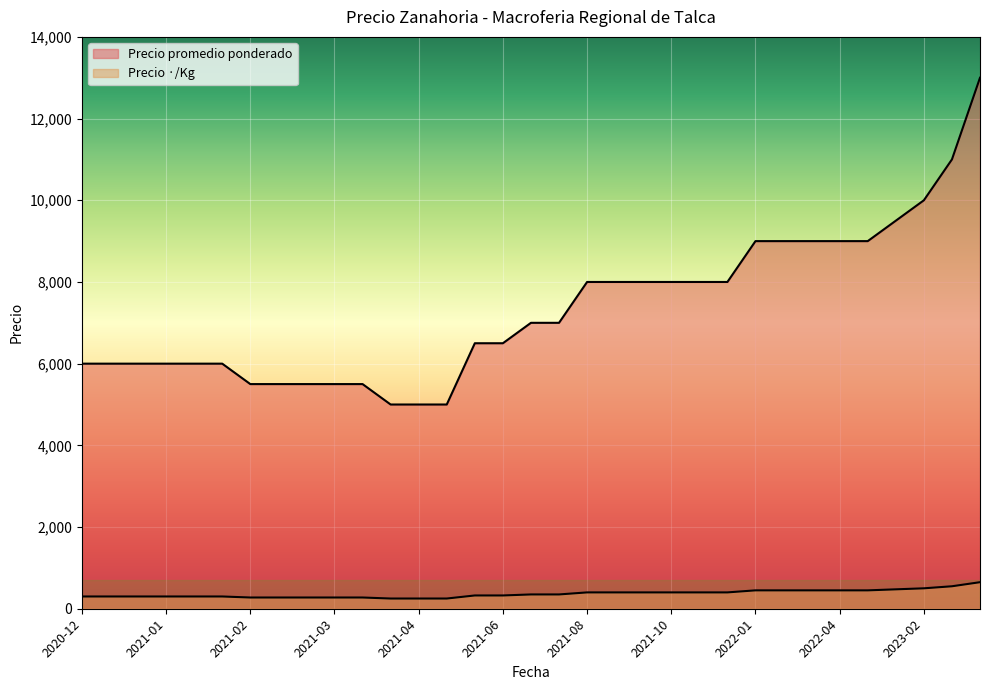

What is the label of the 32nd point from the right?

2021-01